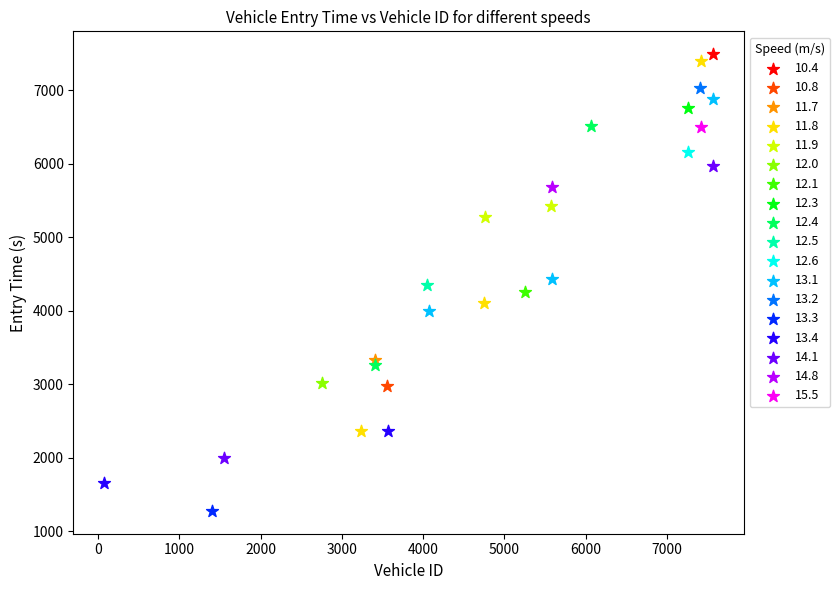

What are all the series names shown in the legend?

10.4, 10.8, 11.7, 11.8, 11.9, 12.0, 12.1, 12.3, 12.4, 12.5, 12.6, 13.1, 13.2, 13.3, 13.4, 14.1, 14.8, 15.5